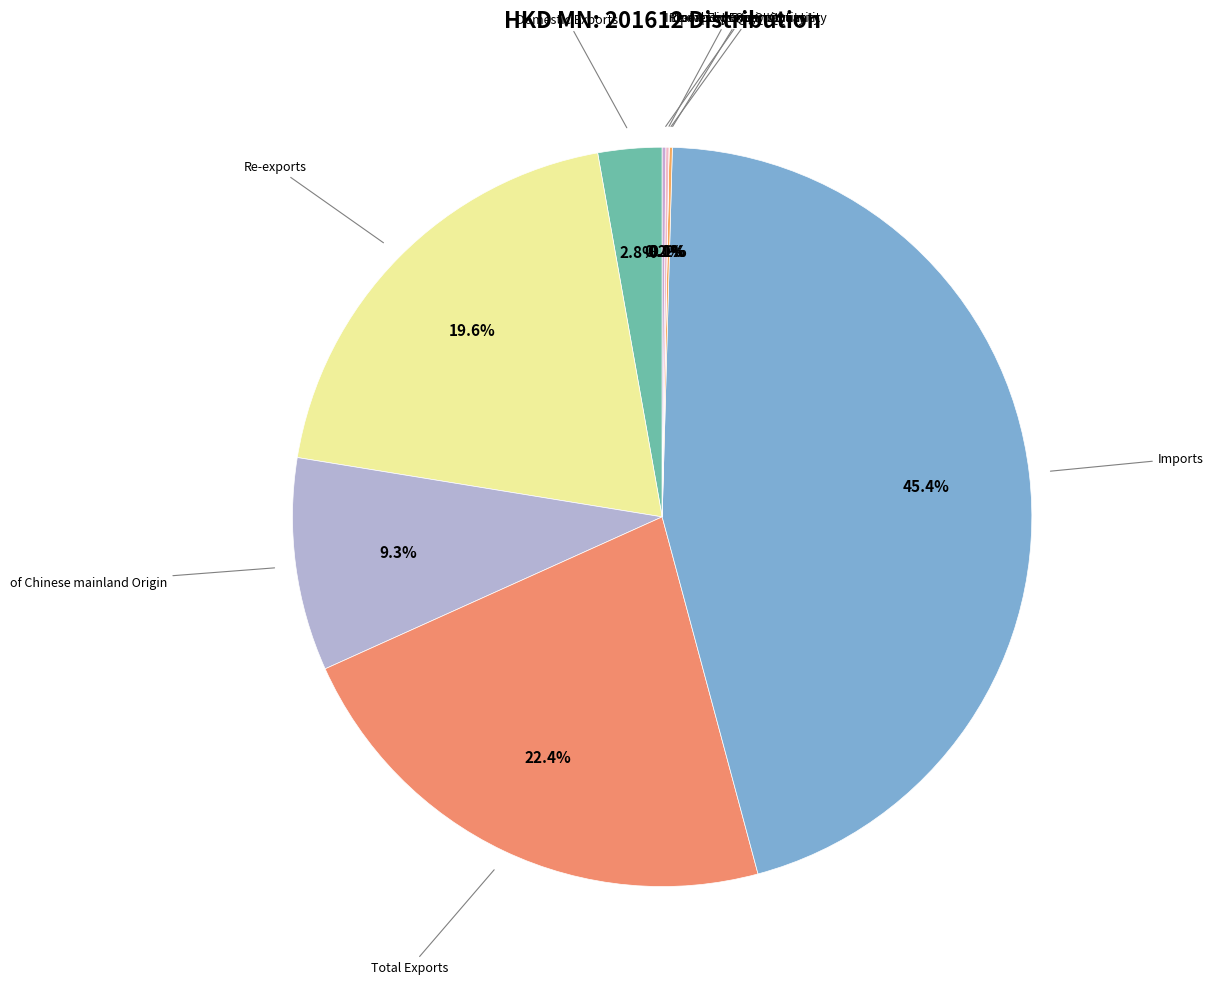

Rank the categories by value from lowest to highest.

Domestic Exports Quantity, Re-exports Quantity, Total Exports Quantity, Imports by Origin Quantity, Domestic Exports, of Chinese mainland Origin, Re-exports, Total Exports, Imports